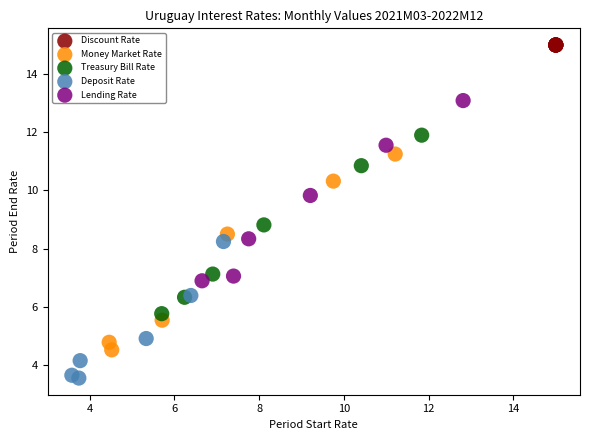

Which series reaches the maximum Y coordinate?

Discount Rate